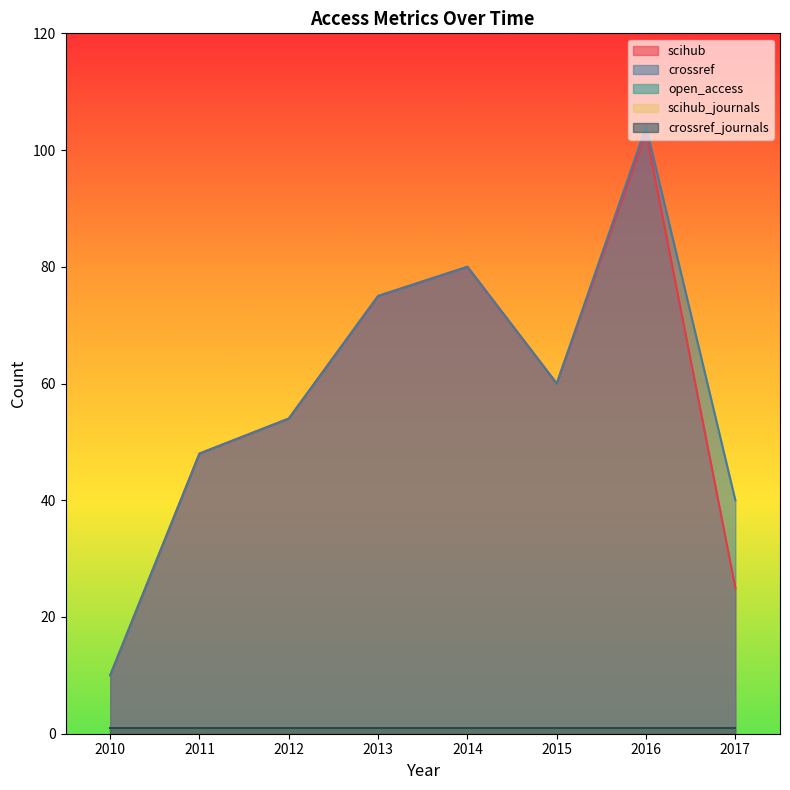

How many interior local peaks does the scihub series have?

2